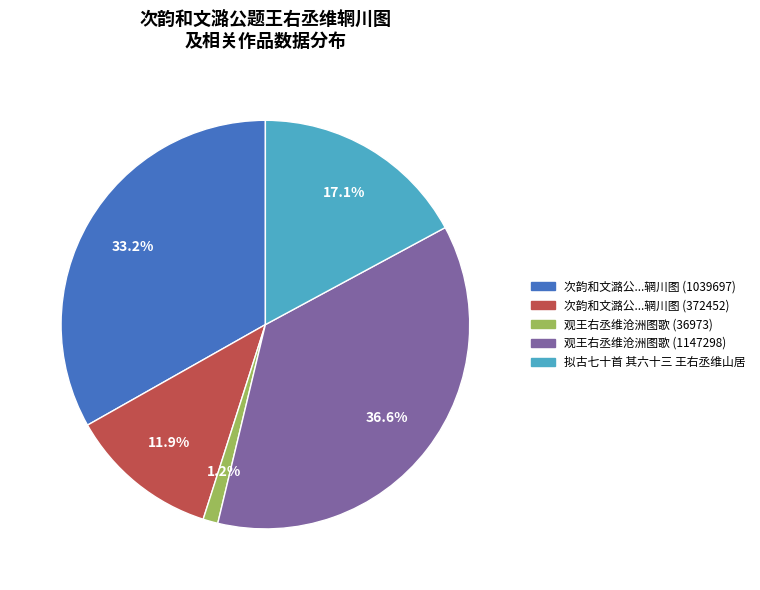

Is there any slice that represents more than half of the pie?

No